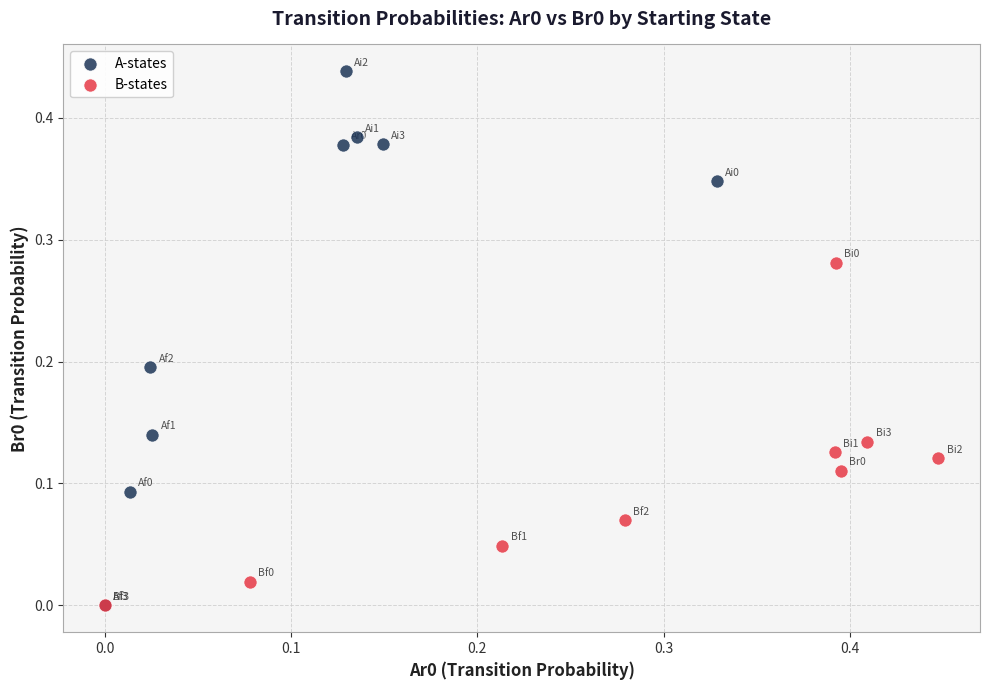

Which series has the widest spread of Y values?

A-states